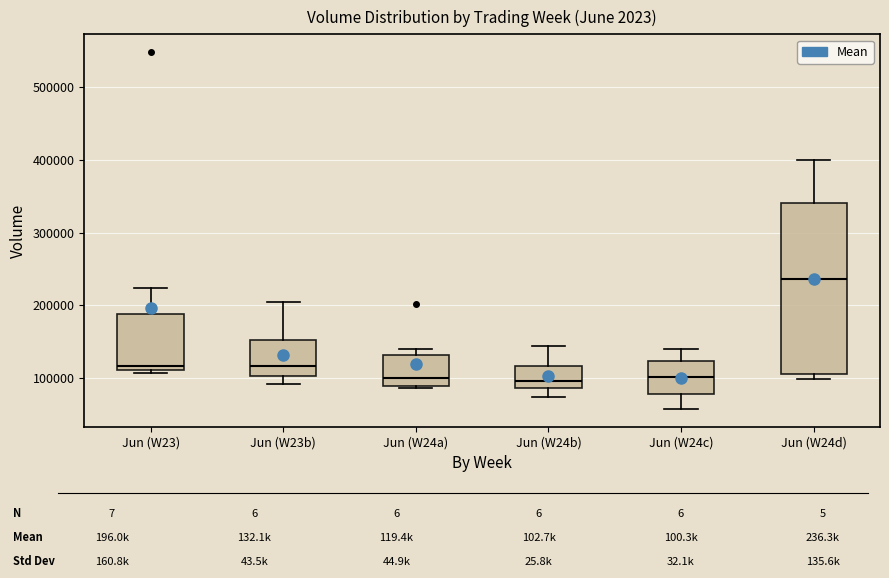

Reading left to right, read every box against the y-axis: the position of its median line, the range the box covers, and the ends of its whiskers. The values are not printed on the chart, so give them approximately, as read against the axis.

Jun (W23): median 120000, box 110000 to 190000, whiskers 110000 (just below the box's lower edge) to 220000
Jun (W23b): median 120000, box 100000 to 150000, whiskers 90000 to 200000
Jun (W24a): median 100000, box 90000 to 130000, whiskers 90000 (just below the box's lower edge) to 140000
Jun (W24b): median 100000, box 90000 to 120000, whiskers 70000 to 140000
Jun (W24c): median 100000, box 80000 to 120000, whiskers 60000 to 140000
Jun (W24d): median 240000, box 110000 to 340000, whiskers 100000 to 400000